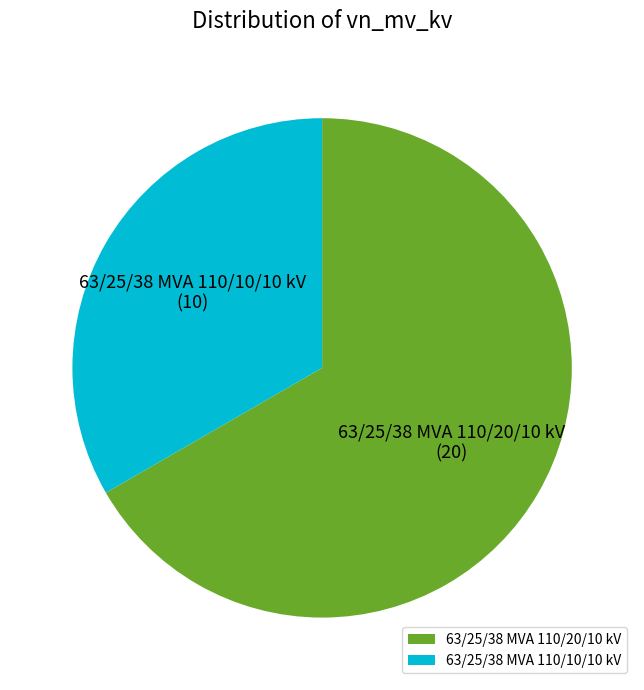

Between 63/25/38 MVA 110/10/10 kV and 63/25/38 MVA 110/20/10 kV, which is larger?

63/25/38 MVA 110/20/10 kV